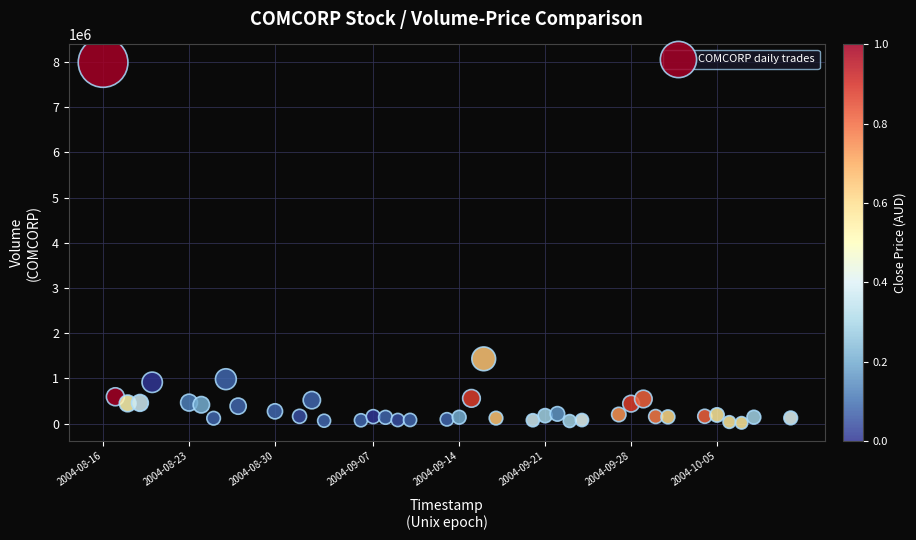

What is the range of X values (max minus min)?

4838400